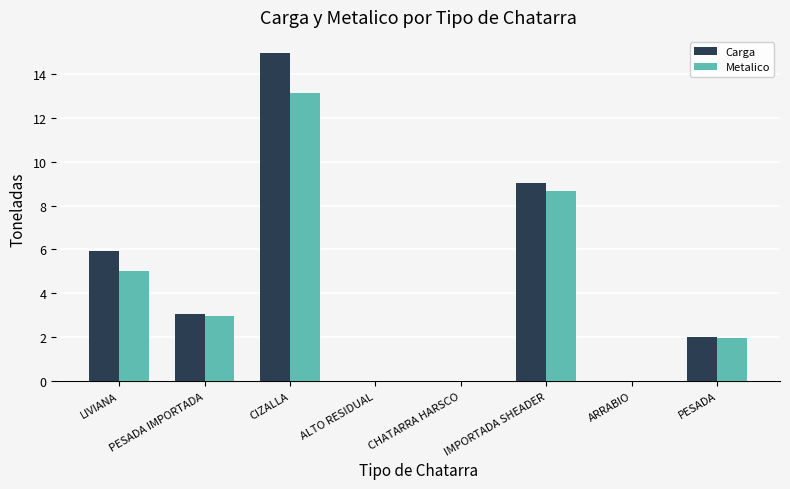

Is it true that Metalico equals 0.0 at ARRABIO?

True